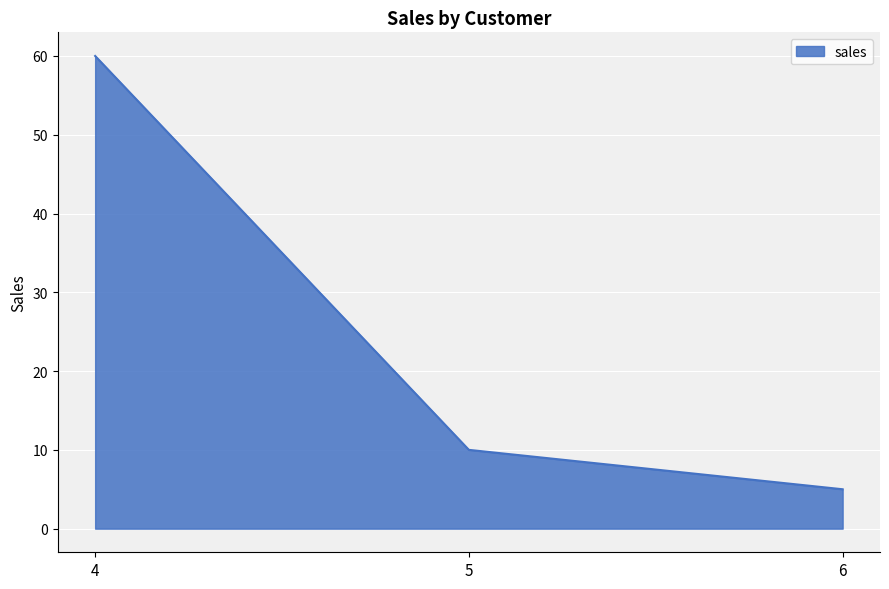

The value at 6 is 2. True or false?

False